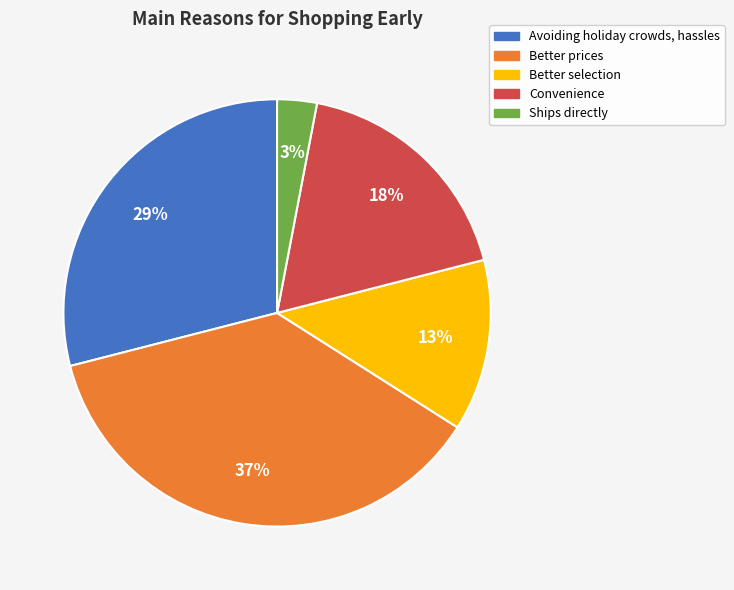

Which slice is the smallest?

Ships directly